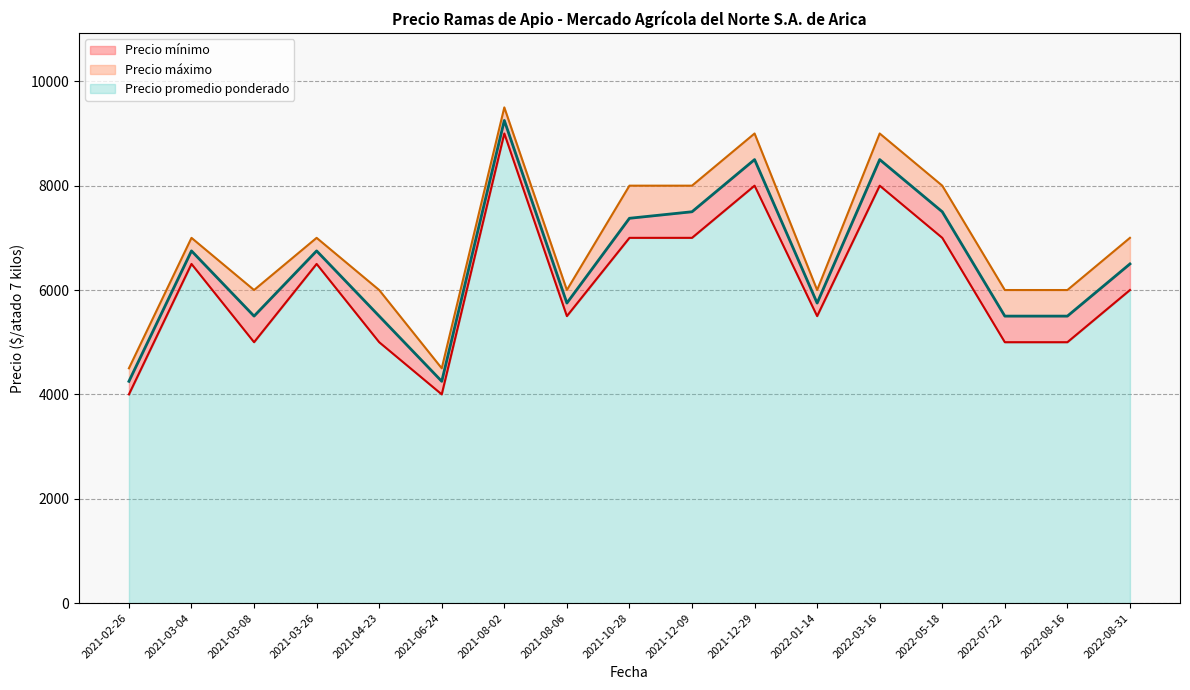

List the labels in order of Precio mínimo value, smallest first.

2021-02-26, 2021-06-24, 2021-03-08, 2021-04-23, 2022-07-22, 2022-08-16, 2021-08-06, 2022-01-14, 2022-08-31, 2021-03-04, 2021-03-26, 2021-10-28, 2021-12-09, 2022-05-18, 2021-12-29, 2022-03-16, 2021-08-02